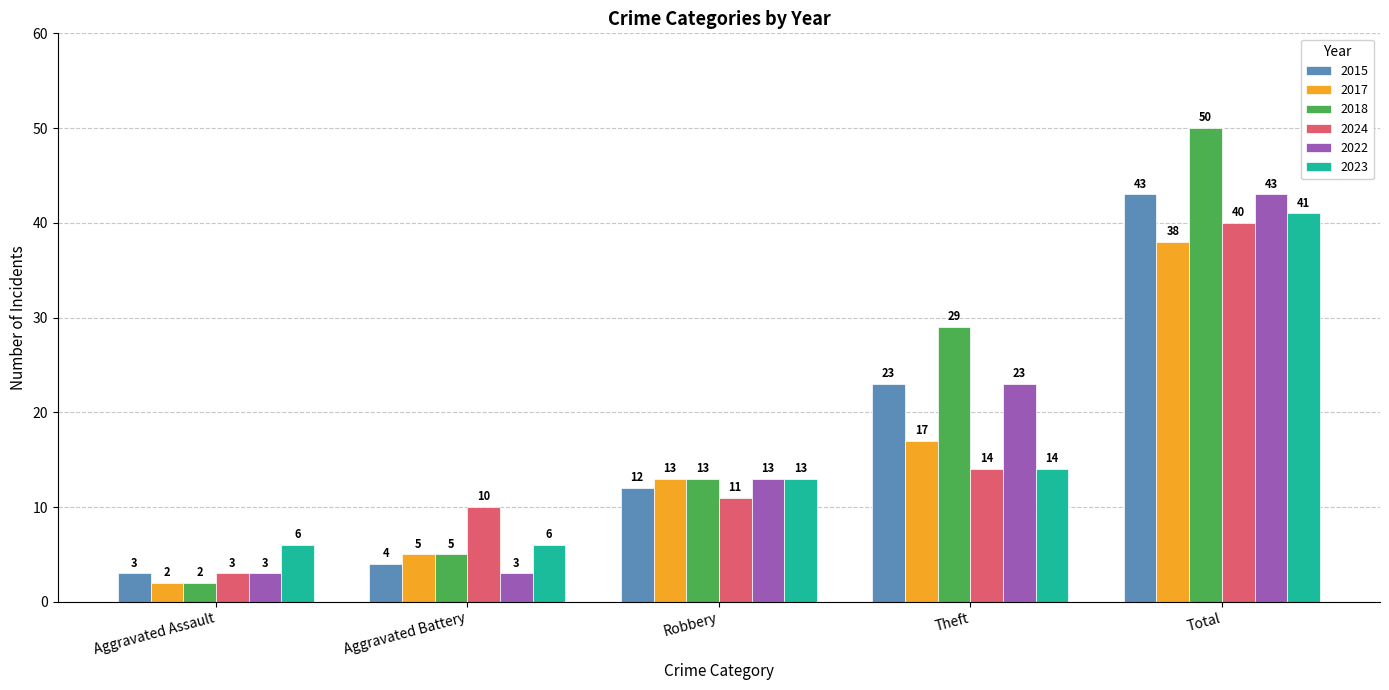

Rank the categories by 2024 value from lowest to highest.

Aggravated Assault, Aggravated Battery, Robbery, Theft, Total